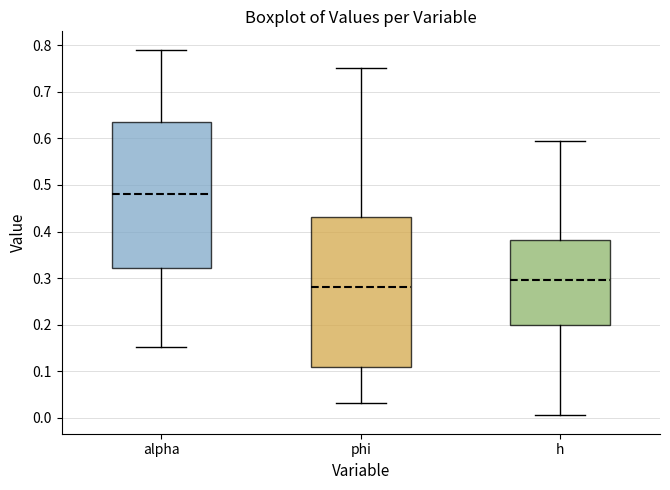

Where does the median line of the box for h sit on the y-axis? The values are not printed on the chart, so give them approximately, as read against the axis.

0.30